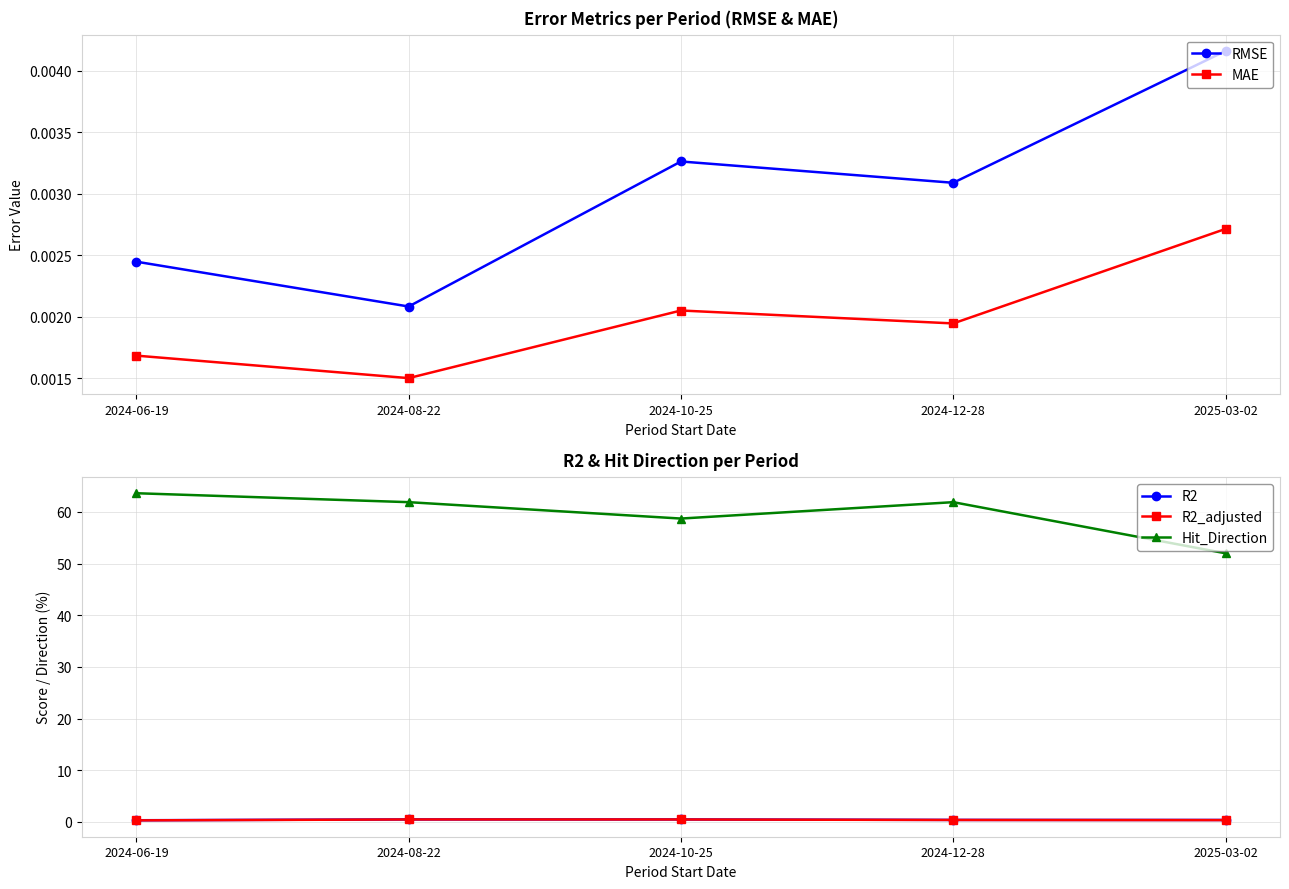

Which series has the largest total across all categories?

Hit_Direction